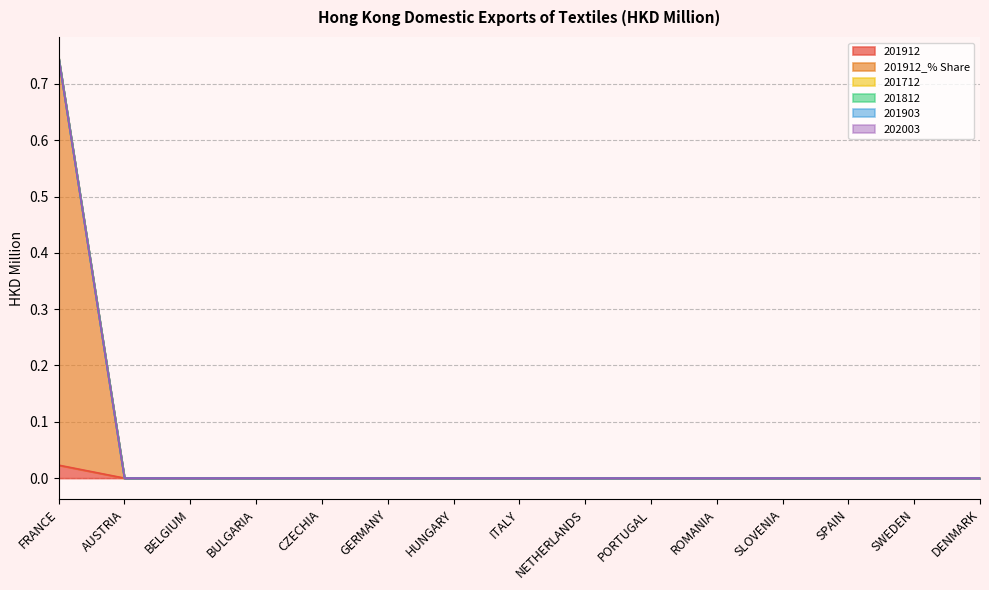

Reading left to right, extract all data points from this chart.

201912: 0.0	0.0	0.0	0.0	0.0	0.0	0.0	0.0	0.0	0.0	0.0	0.0	0.0	0.0	0.0
201912_% Share: 0.7	0.0	0.0	0.0	0.0	0.0	0.0	0.0	0.0	0.0	0.0	0.0	0.0	0.0	0.0
201712: 0.0	0.0	0.0	0.0	0.0	0.0	0.0	0.0	0.0	0.0	0.0	0.0	0.0	0.0	0.0
201812: 0.0	0.0	0.0	0.0	0.0	0.0	0.0	0.0	0.0	0.0	0.0	0.0	0.0	0.0	0.0
201903: 0.0	0.0	0.0	0.0	0.0	0.0	0.0	0.0	0.0	0.0	0.0	0.0	0.0	0.0	0.0
202003: 0.0	0.0	0.0	0.0	0.0	0.0	0.0	0.0	0.0	0.0	0.0	0.0	0.0	0.0	0.0